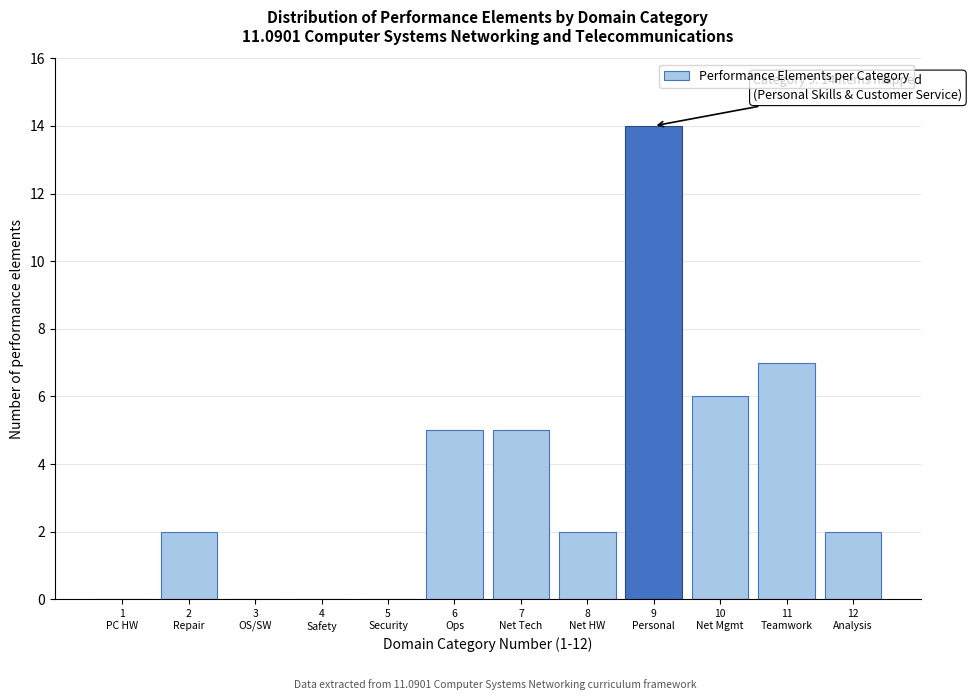

What is the sum of all values?

43